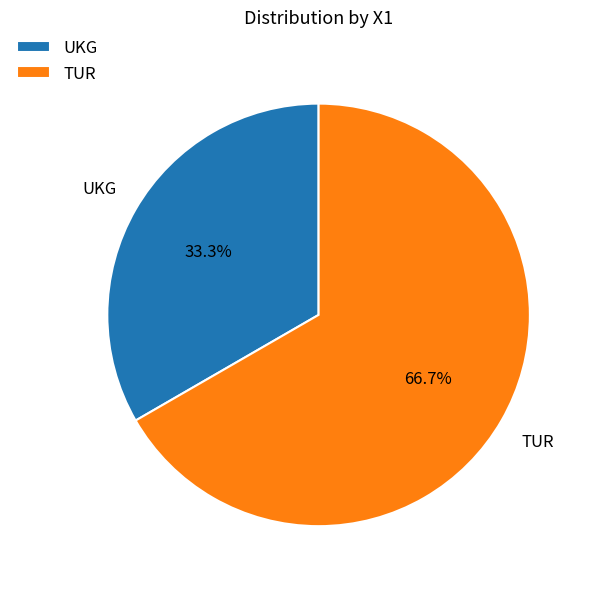

To the nearest percent, what percentage of the pie is UKG?

33%